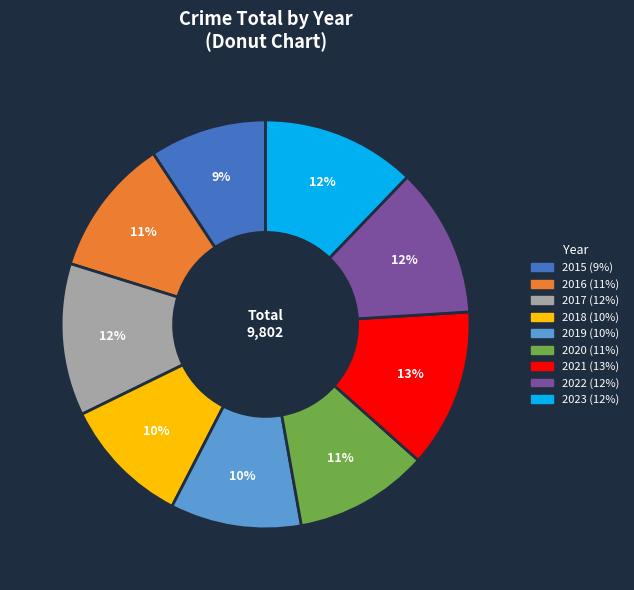

Which slice is the smallest?

2015